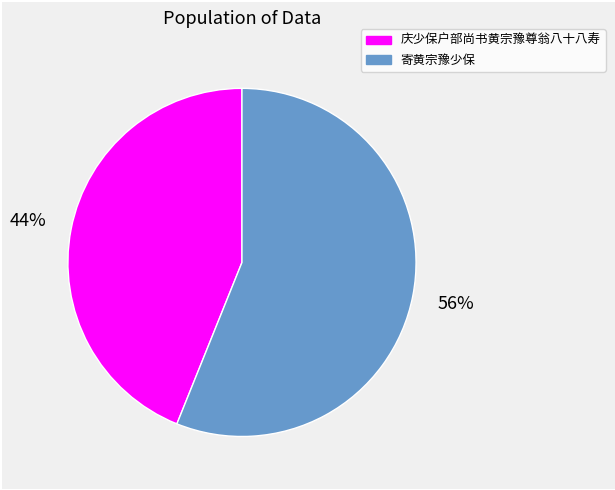

What is the largest slice in the pie chart?

寄黄宗豫少保